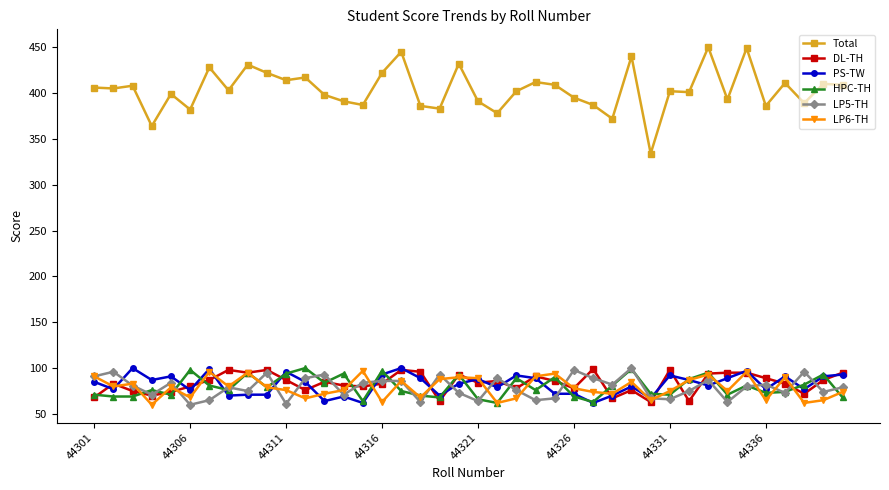

True or false: Total and HPC-TH intersect in this chart.

False